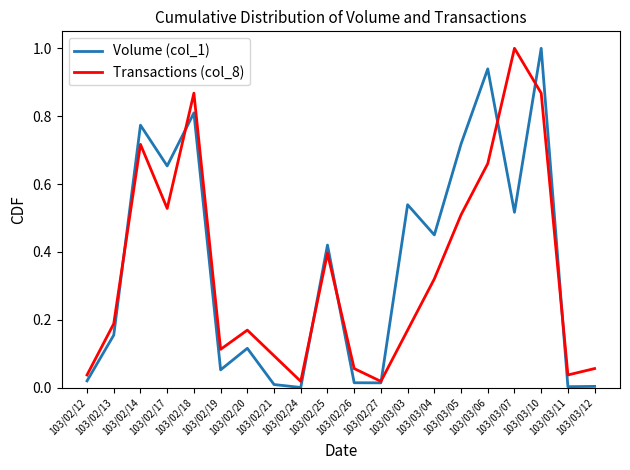

What is the greatest value displayed?

1.0